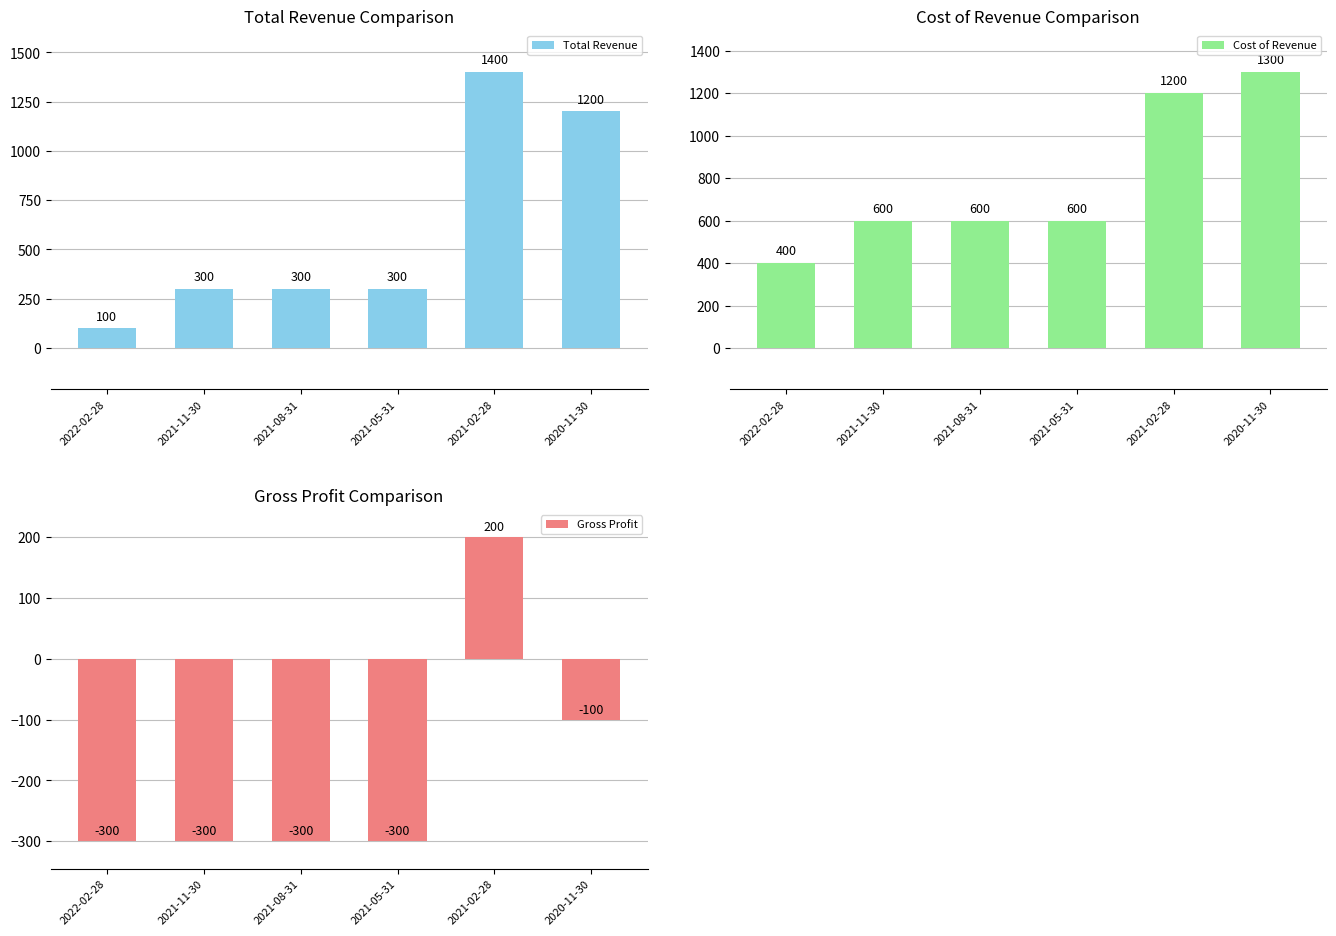

How many groups of bars are there?

6